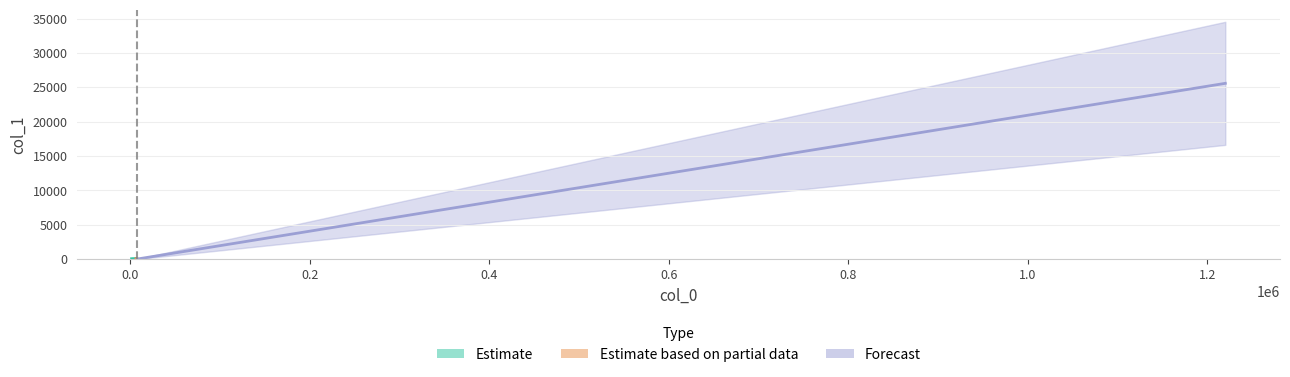

True or false: the data shows 32.1 at 4.

True